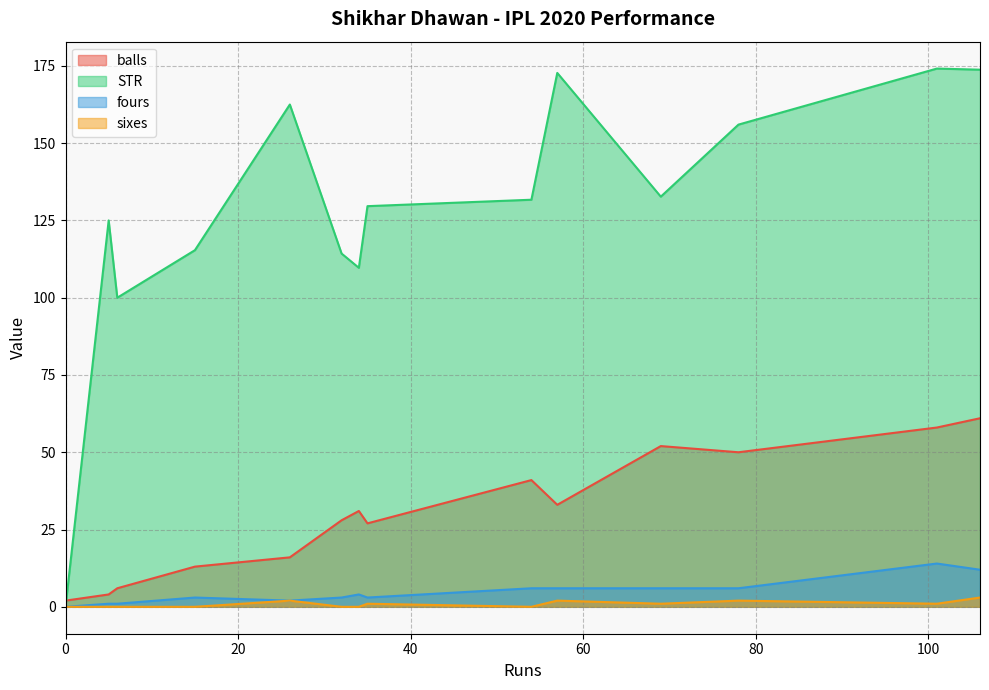

True or false: balls has more than 2 points higher than both neighbors.

True